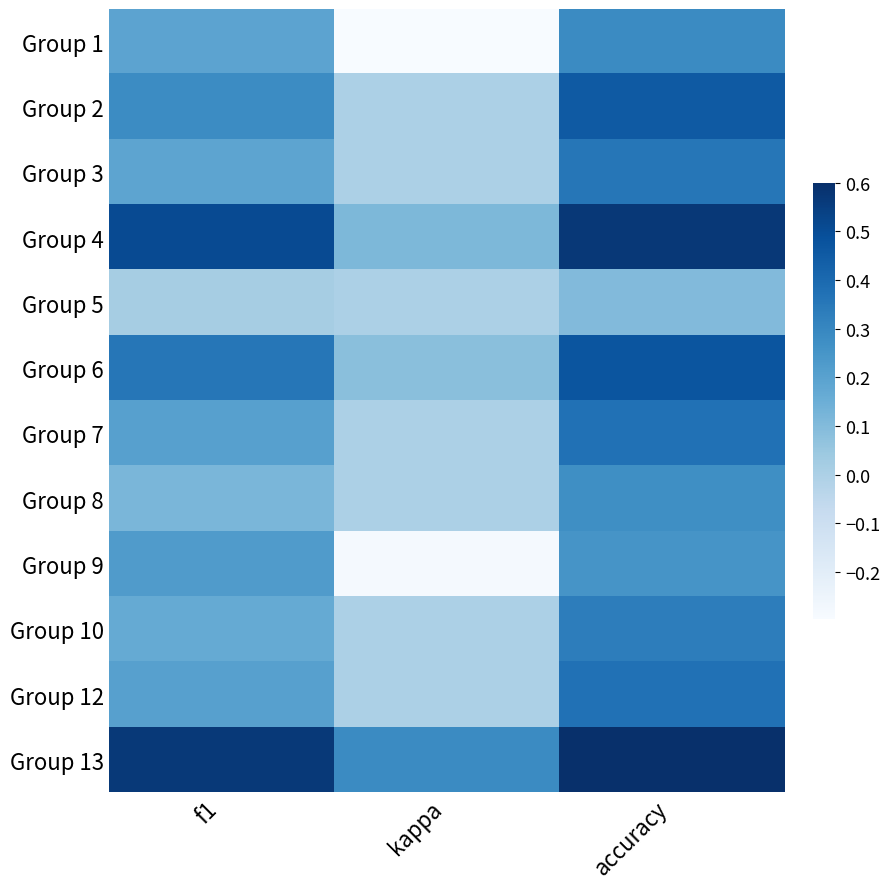

Reading left to right, transcribe all the data shown in this chart.

Group 1: f1=0.2	kappa=-0.3	accuracy=0.3
Group 2: f1=0.3	kappa=0.0	accuracy=0.5
Group 3: f1=0.2	kappa=0.0	accuracy=0.4
Group 4: f1=0.5	kappa=0.1	accuracy=0.6
Group 5: f1=0.0	kappa=0.0	accuracy=0.1
Group 6: f1=0.4	kappa=0.1	accuracy=0.5
Group 7: f1=0.2	kappa=0.0	accuracy=0.4
Group 8: f1=0.1	kappa=0.0	accuracy=0.3
Group 9: f1=0.2	kappa=-0.3	accuracy=0.2
Group 10: f1=0.2	kappa=0.0	accuracy=0.3
Group 12: f1=0.2	kappa=0.0	accuracy=0.4
Group 13: f1=0.6	kappa=0.3	accuracy=0.6